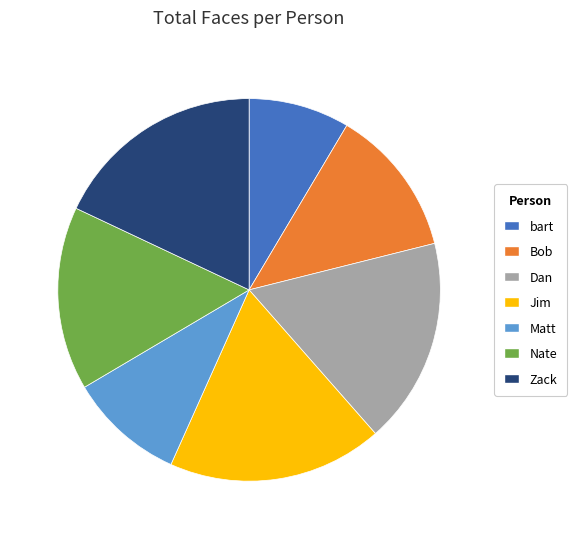

Which slice is the smallest?

bart